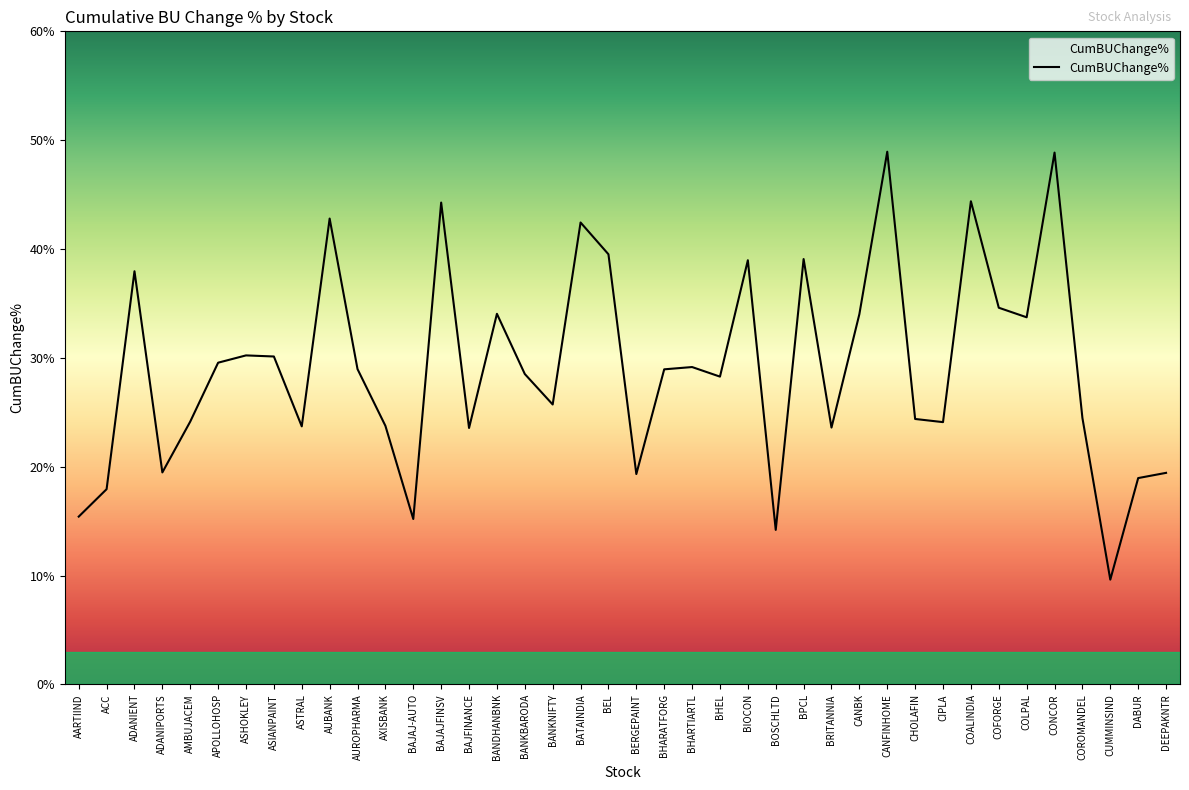

The value at BATAINDIA is 68.7. True or false?

False